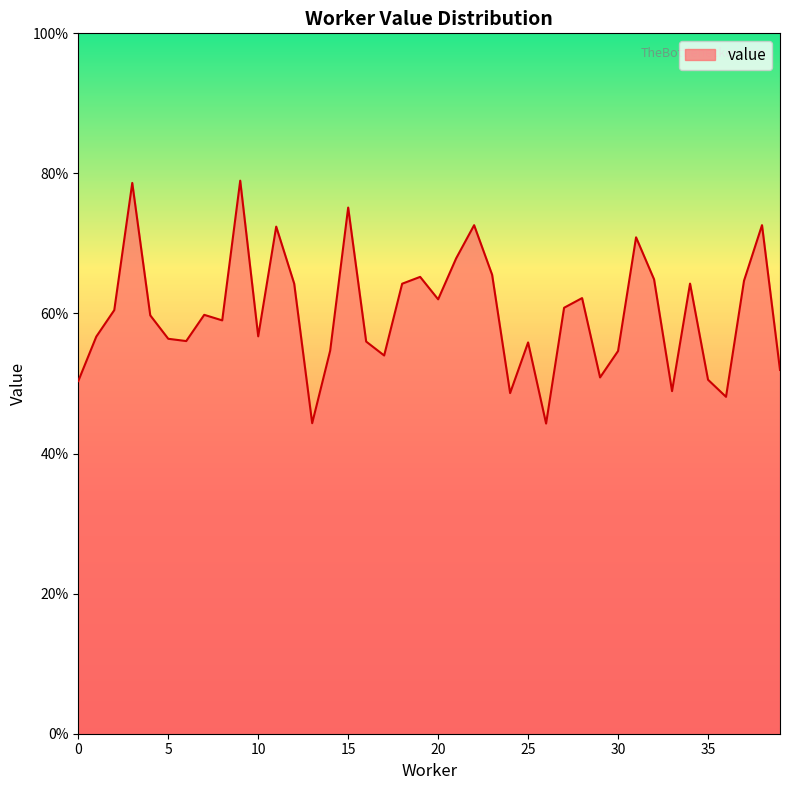

Is this an area chart (filled region under the line)?

Yes